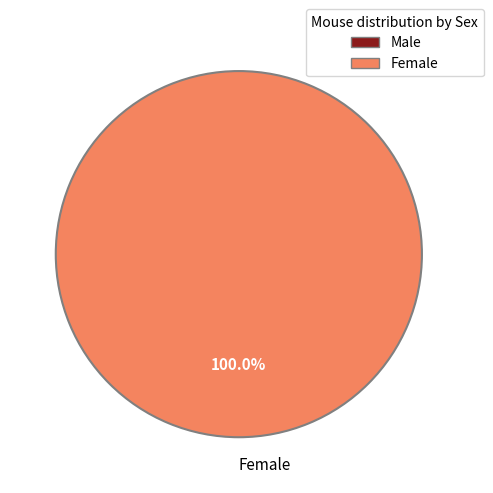

Which category accounts for the majority?

Female